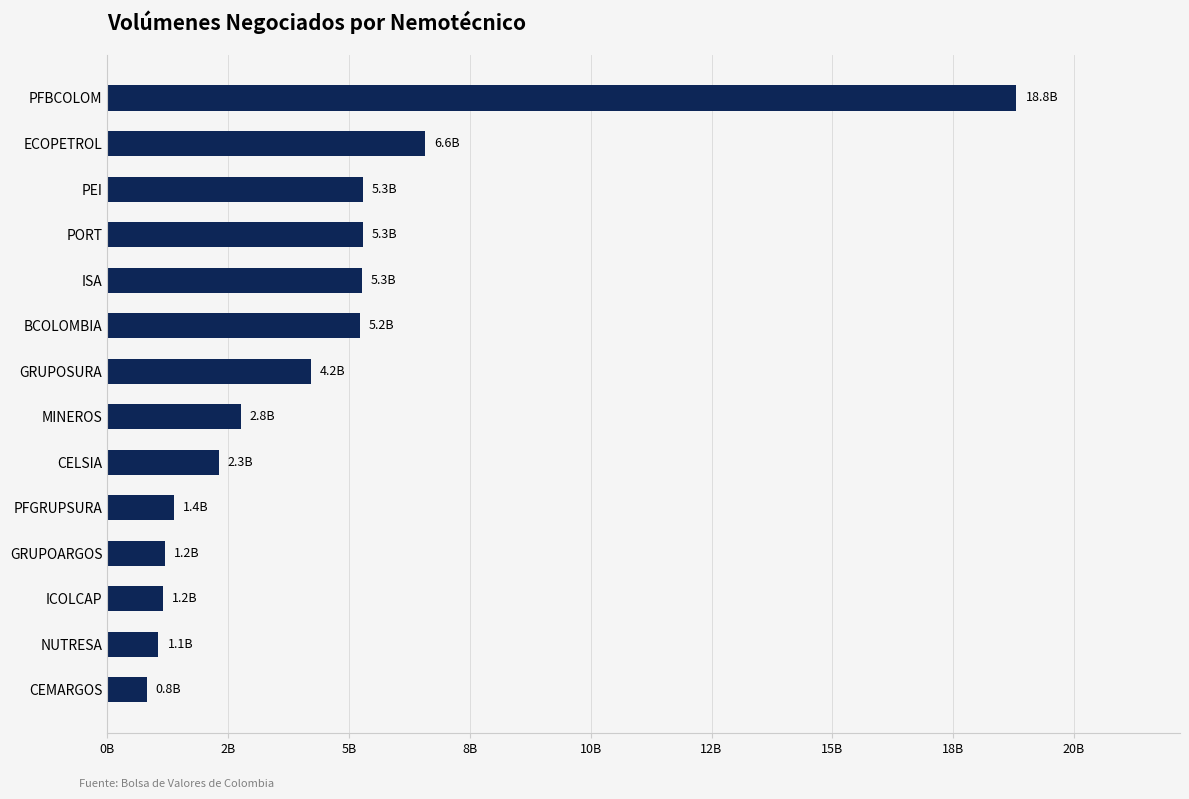

Does the chart contain any negative values?

No